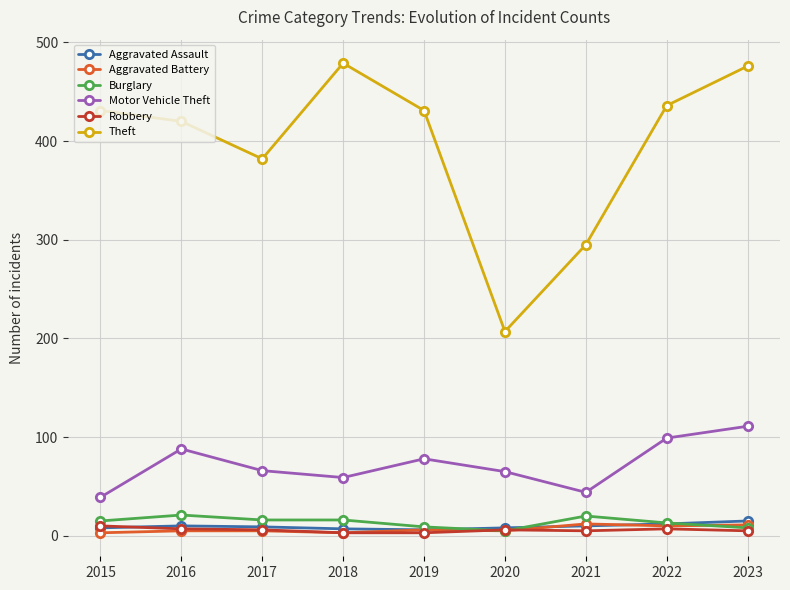

What is the value of the Robbery point at the 2nd from the left?

7